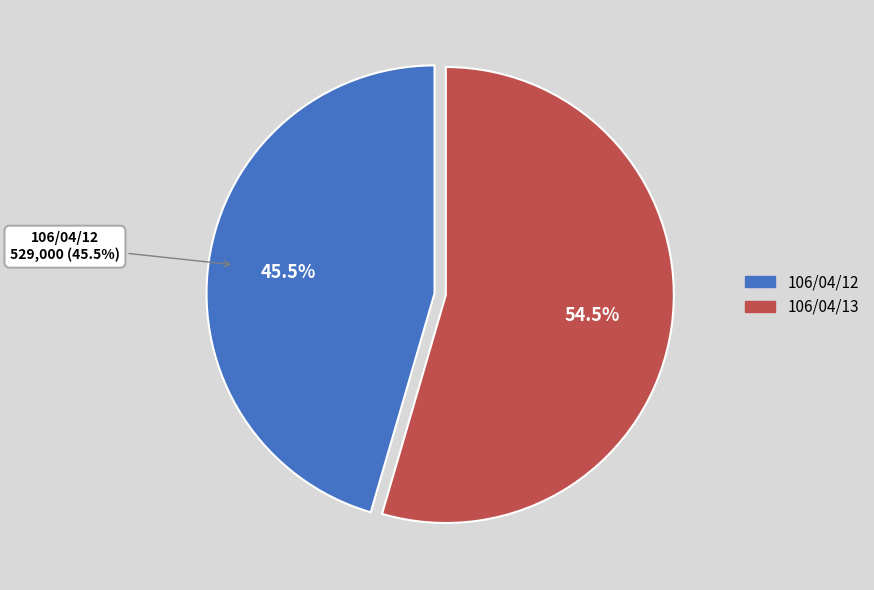

Is there a majority slice in this chart?

Yes